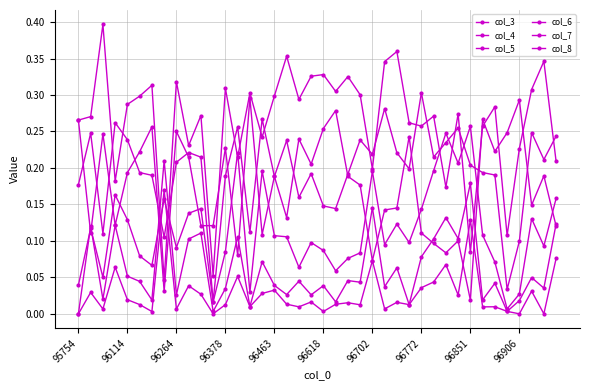

Does the chart have visible grid lines?

Yes